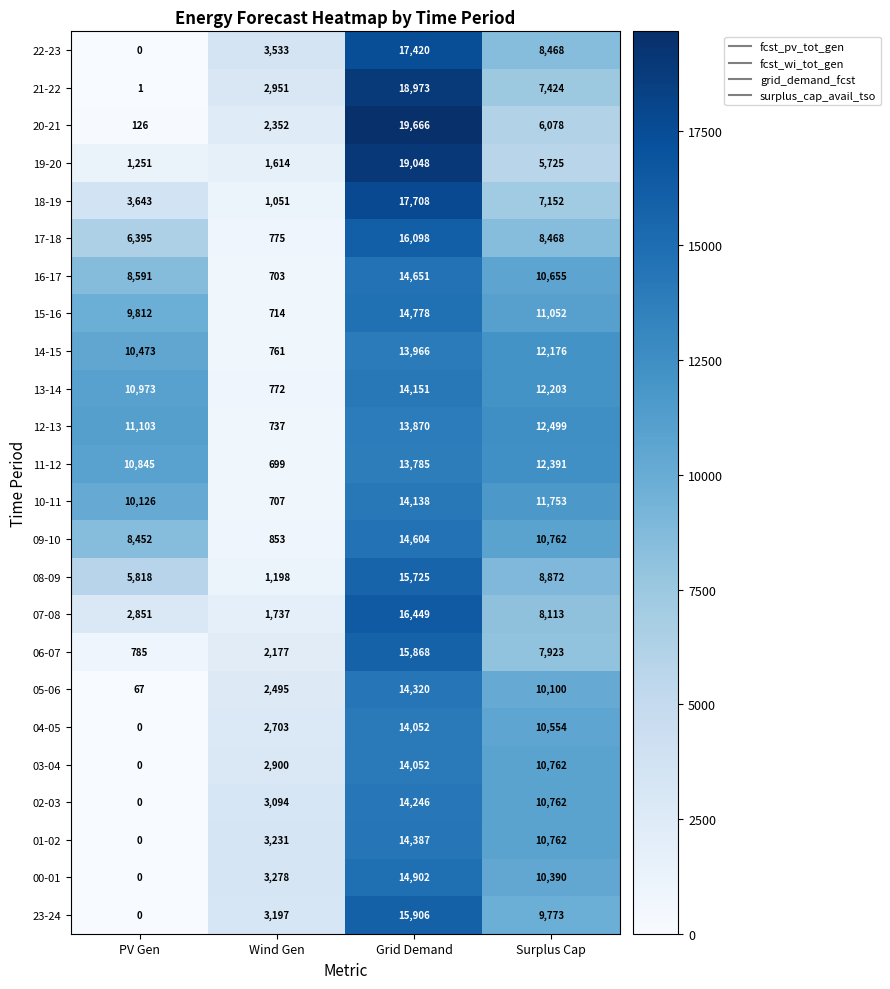

How many series are shown in this chart?

24